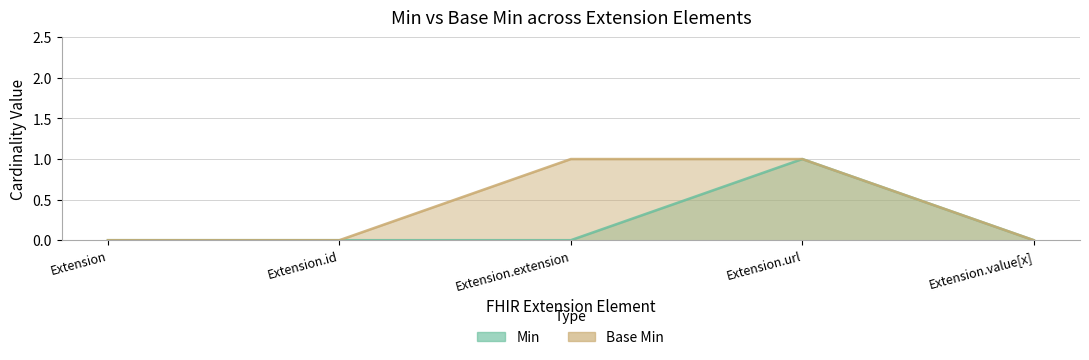

Count the Min values in the range 0 to 1.

5